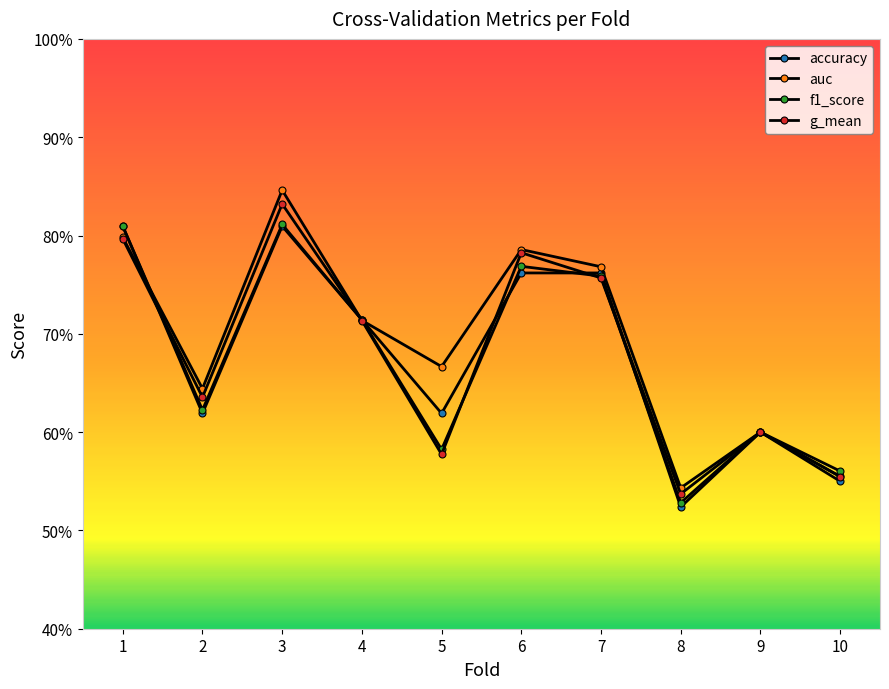

What is the total value across all series at 2?

2.5